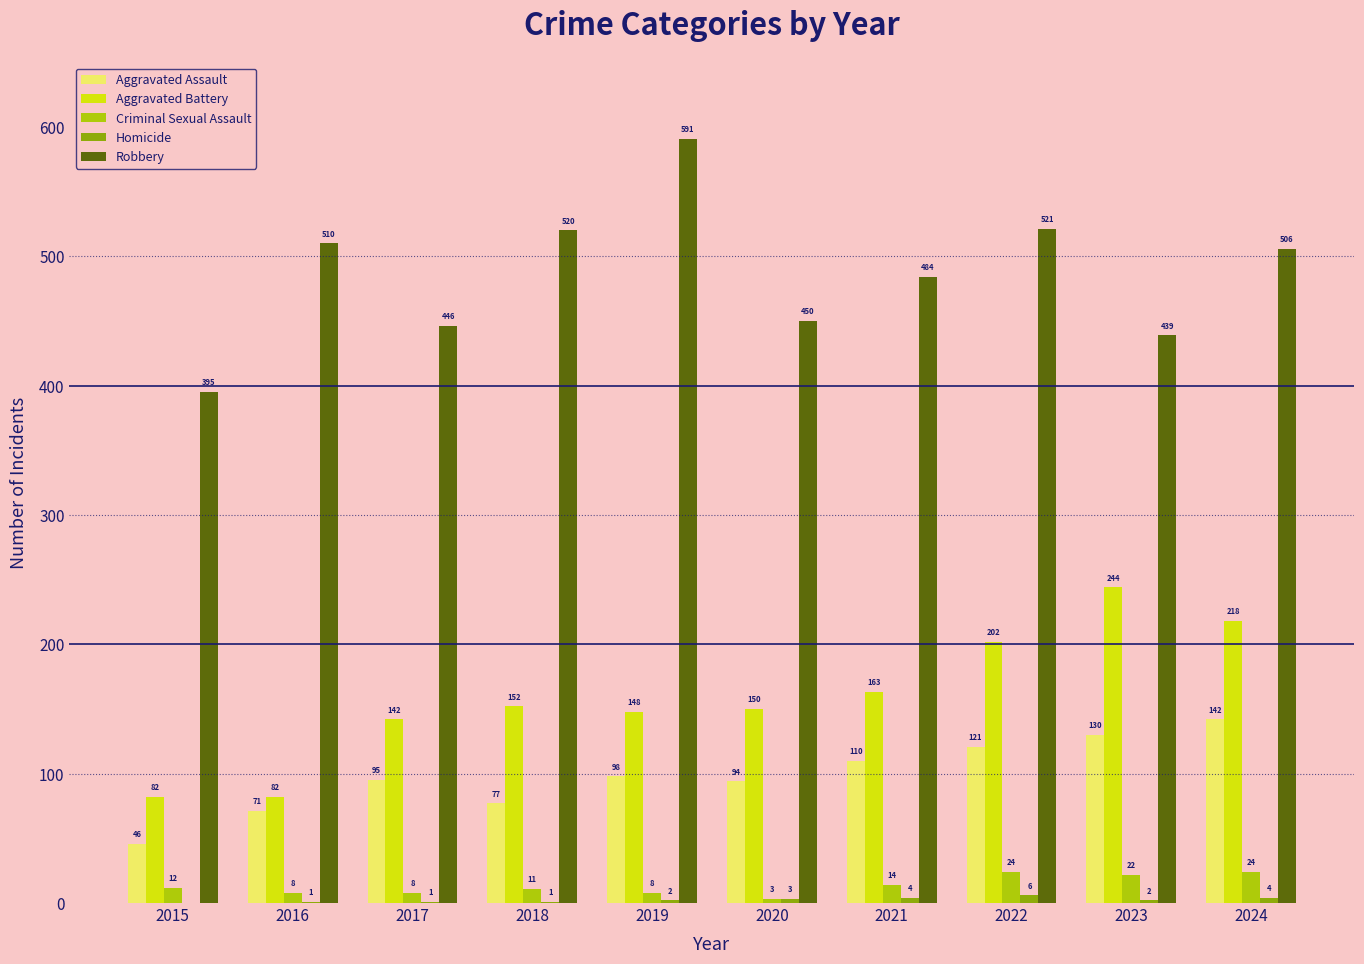

Is it true that Aggravated Assault equals 168 at 2017?

False